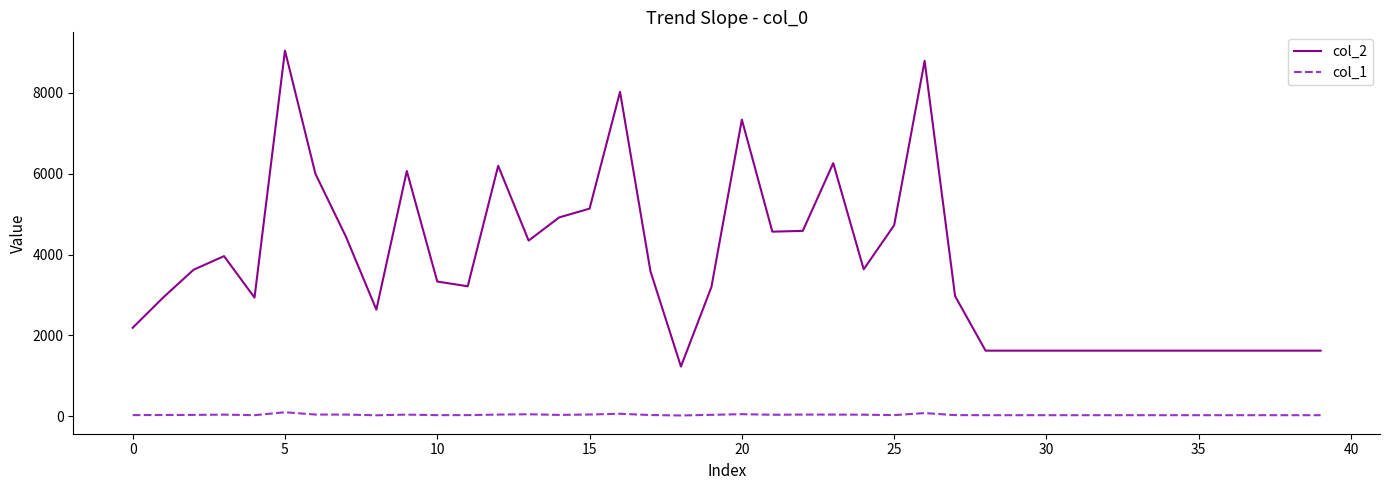

Which series has the largest total across all categories?

col_2